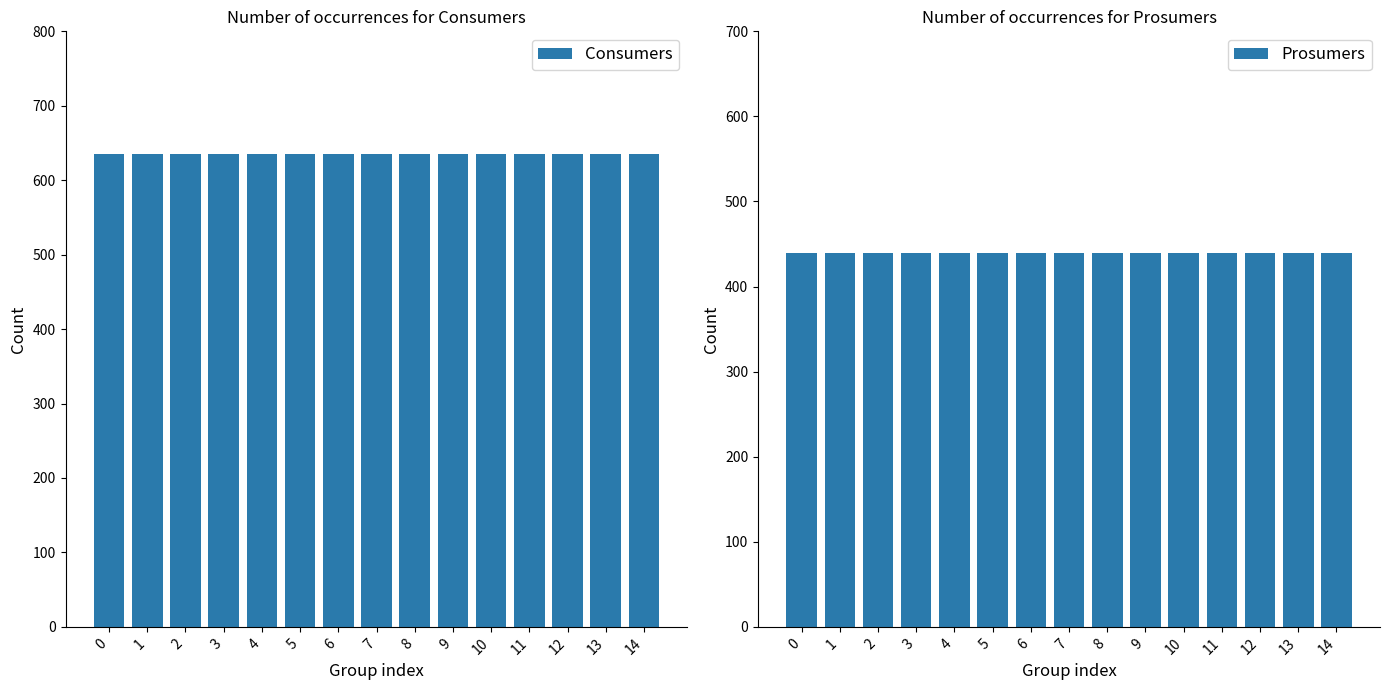

Is it true that Consumers equals 635 at 13?

True